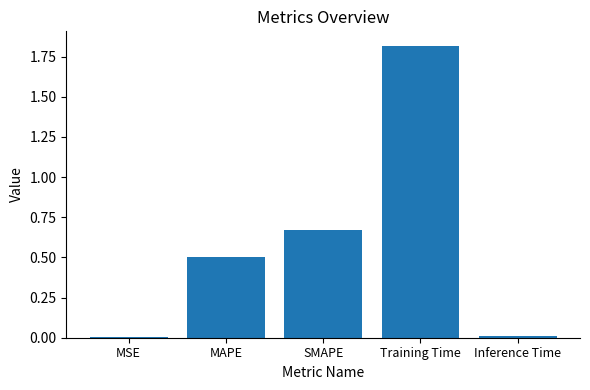

What is the average value?

0.6